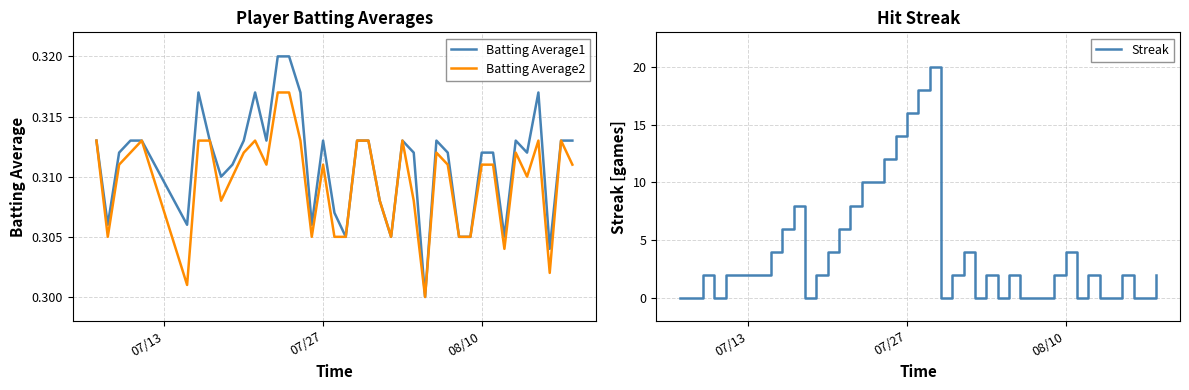

Which series has the largest range (max minus min)?

Streak